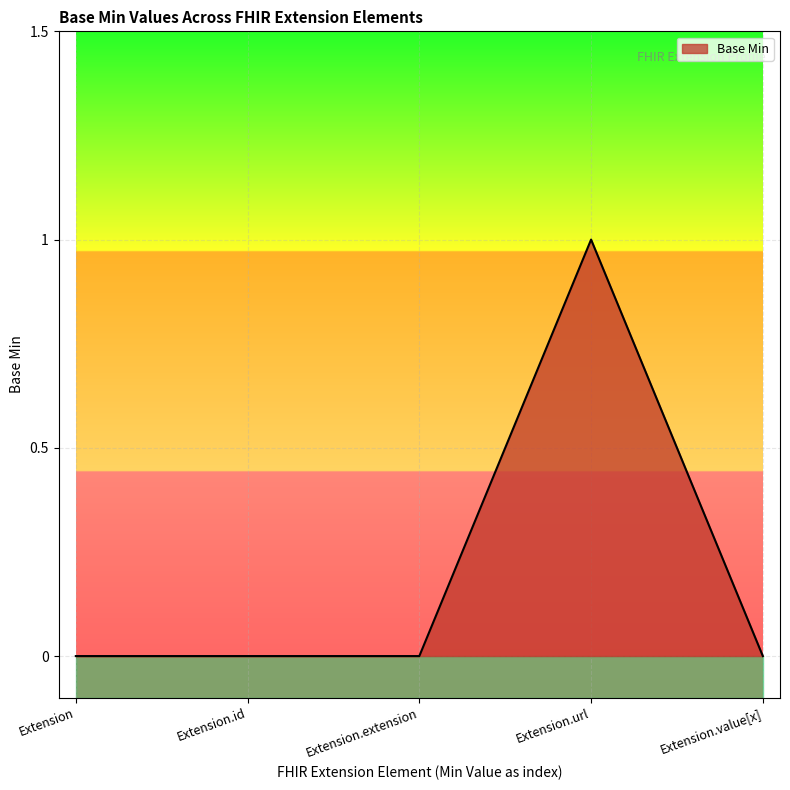

What is the sum of the values at Extension.extension and Extension.url?

1